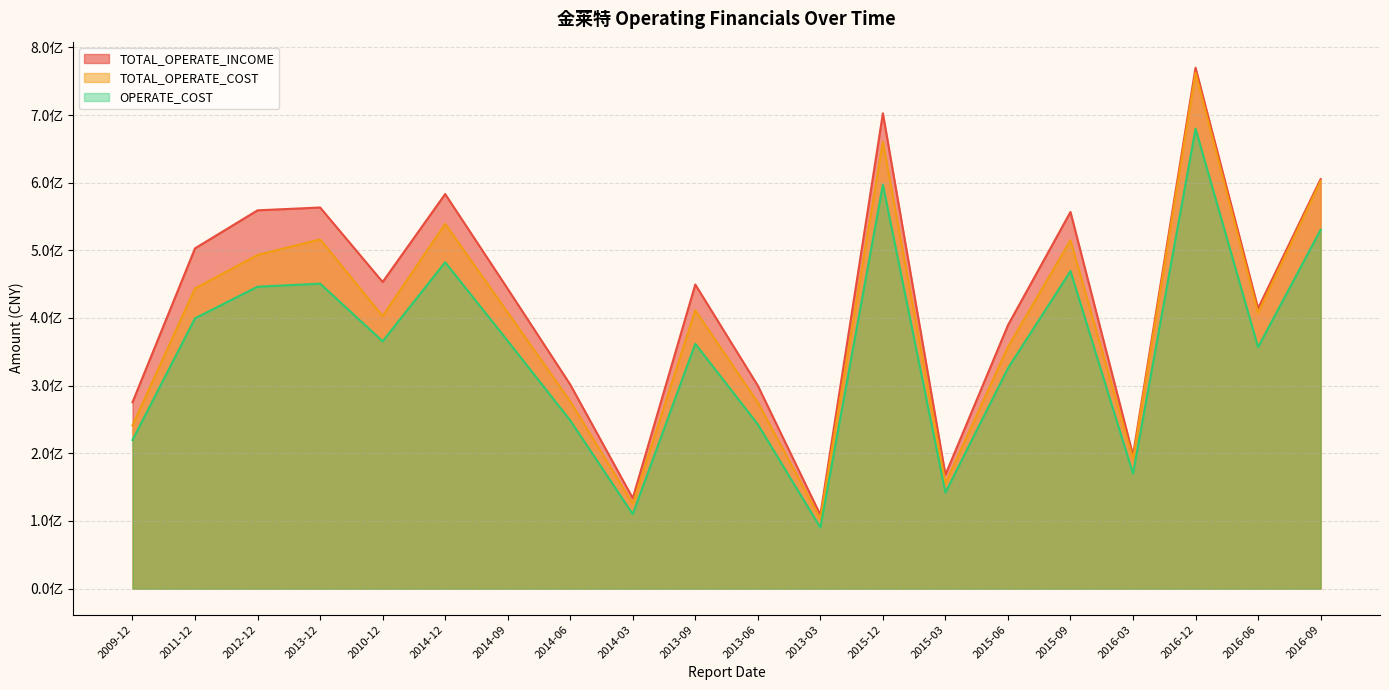

True or false: TOTAL_OPERATE_INCOME and TOTAL_OPERATE_COST intersect in this chart.

False